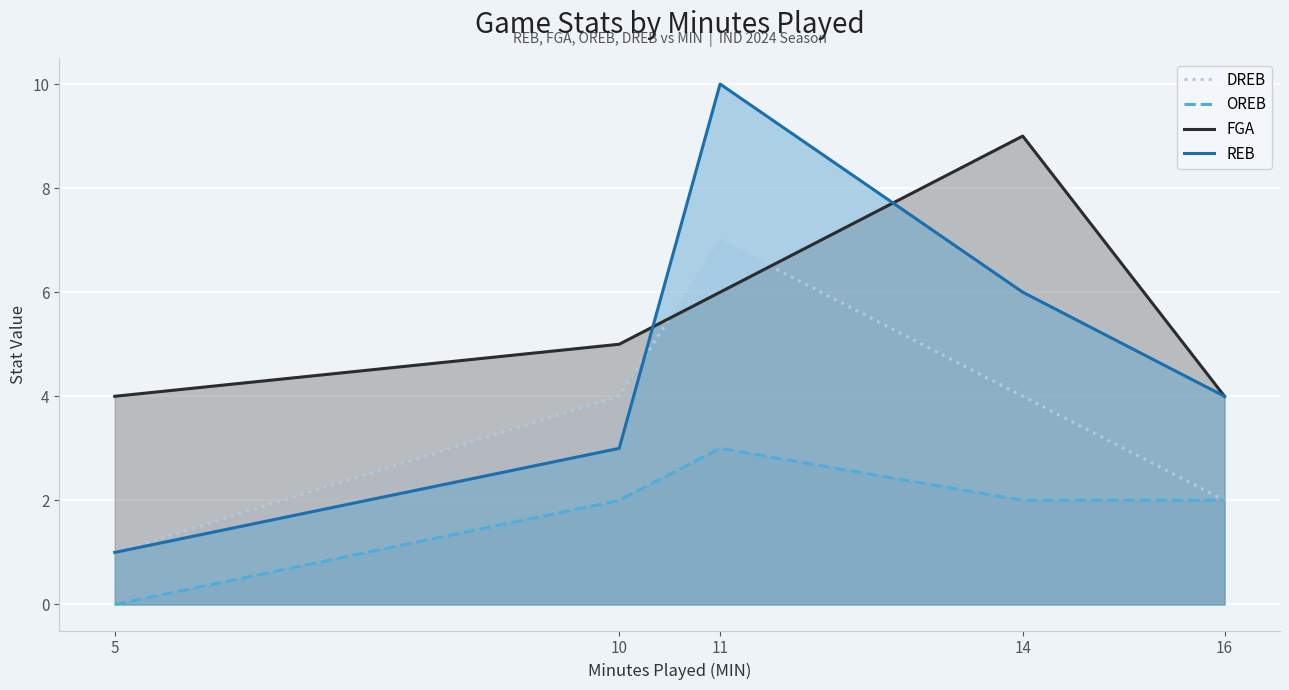

True or false: OREB has more than 0 interior local peaks.

True